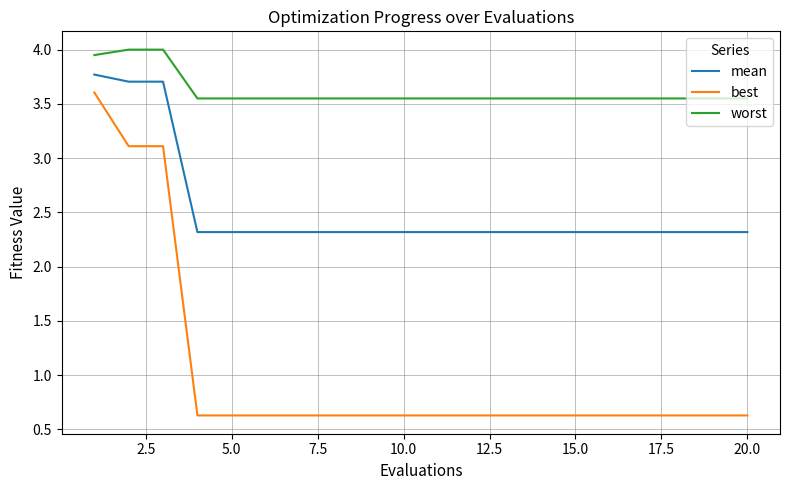

True or false: mean and best cross at least once.

False